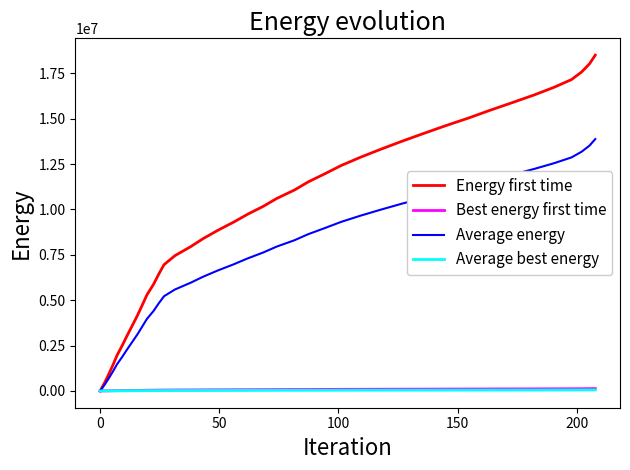

What is the maximum value for Energy first time?

18500000.0